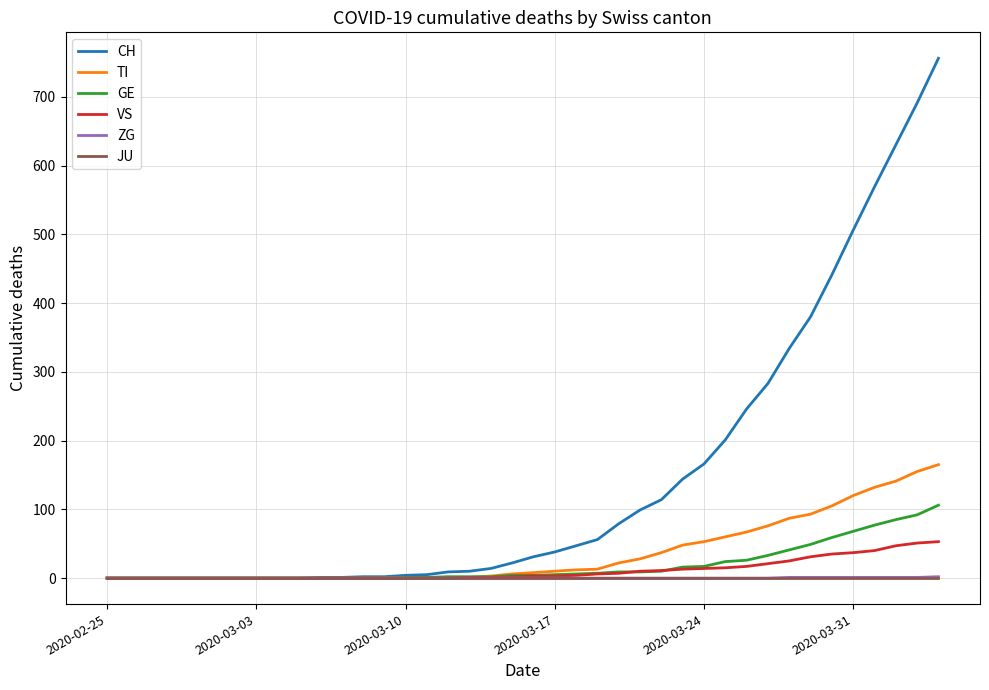

What is the greatest value displayed?

756